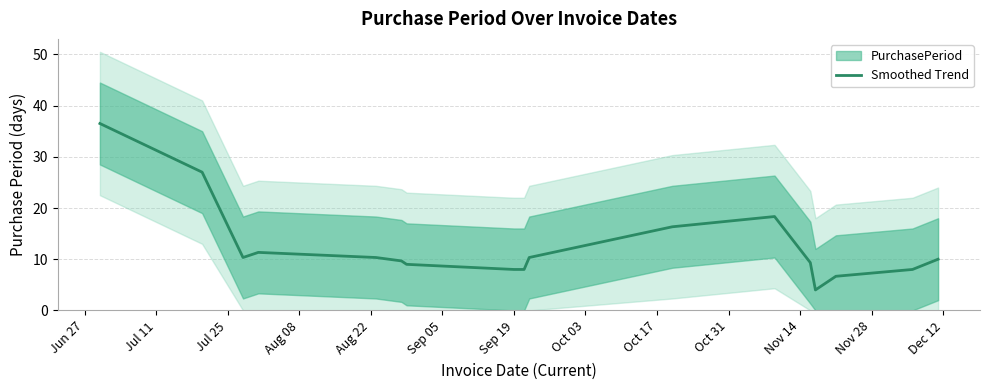

Where does the data first go above 10?

Jun 27